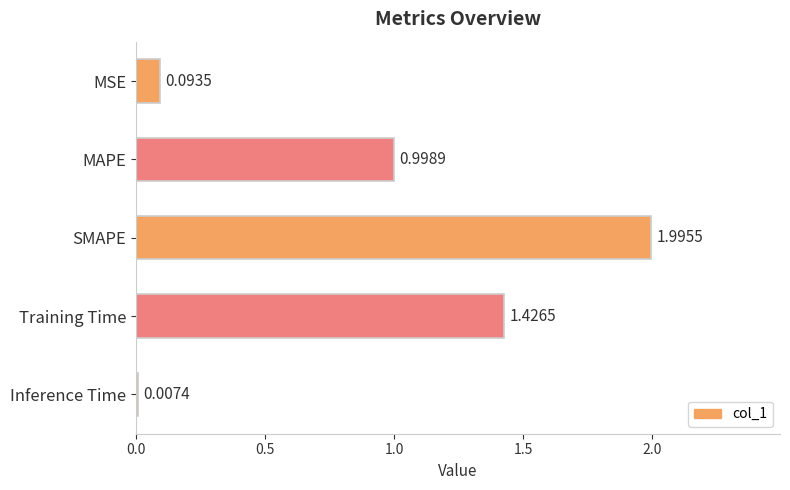

Which has a higher value, Inference Time or MAPE?

MAPE